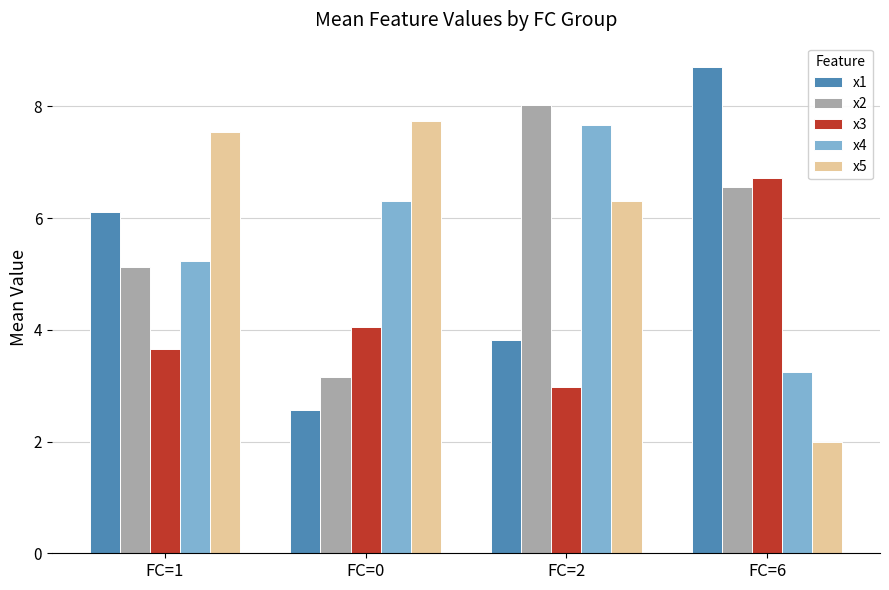

Reading left to right, what are all the values shown in this chart?

x1: 6.1	2.6	3.8	8.7
x2: 5.1	3.2	8.0	6.6
x3: 3.7	4.1	3.0	6.7
x4: 5.2	6.3	7.7	3.2
x5: 7.5	7.7	6.3	2.0